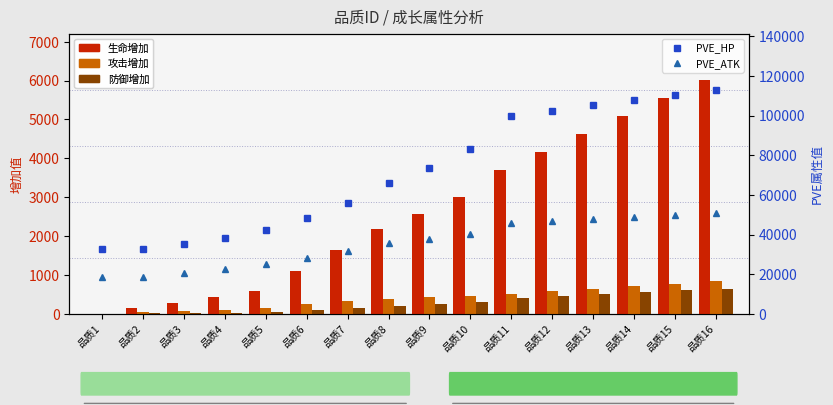

What is the maximum value shown in the chart?

113013.8